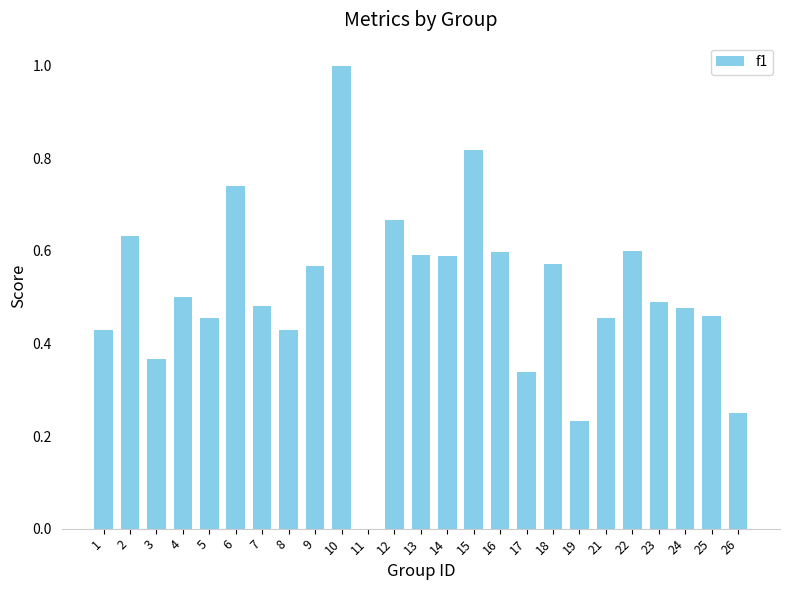

What is the change in value from 18 to 24?

-0.1